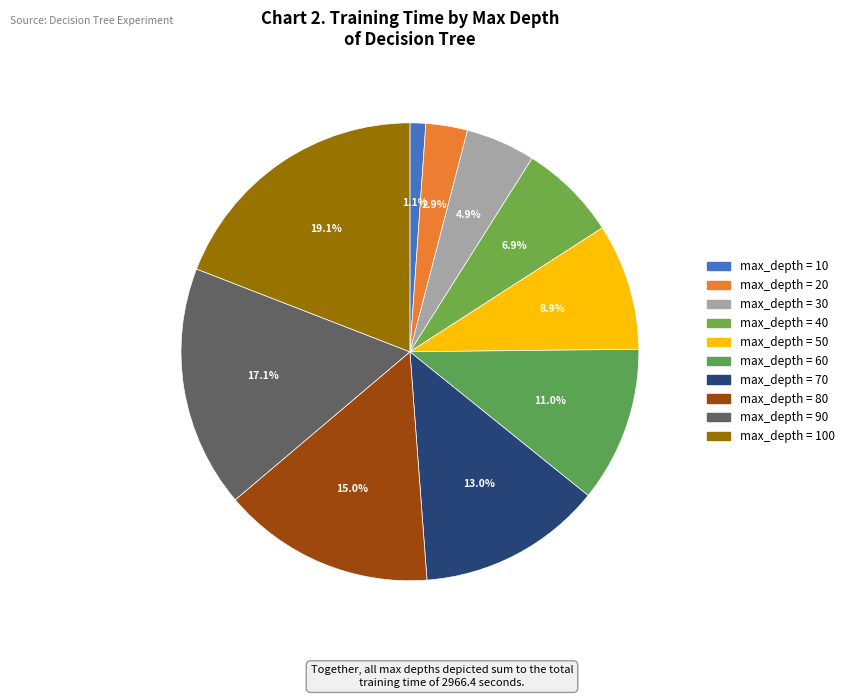

Count the number of slices in the pie.

10